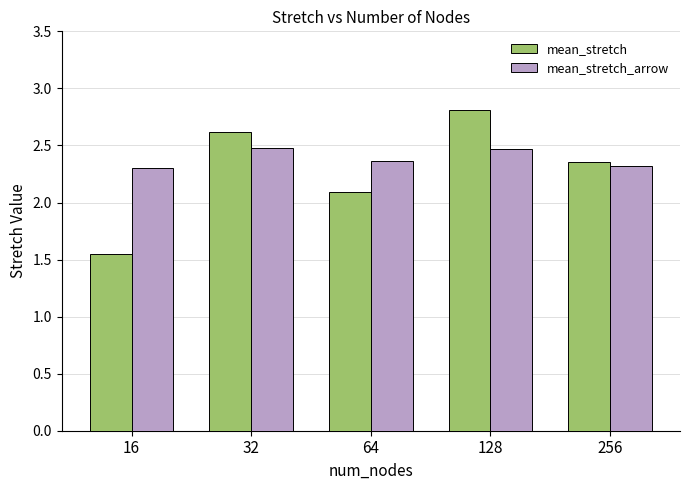

Count the number of categories in the chart.

5